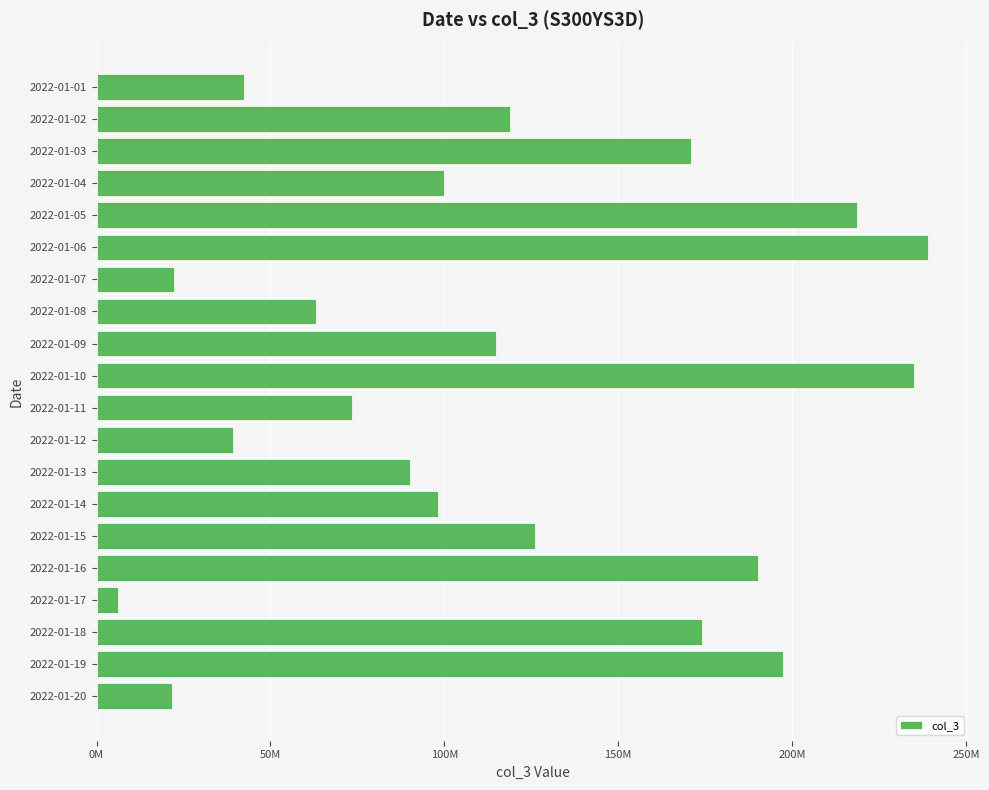

Are the bars horizontal?

Yes